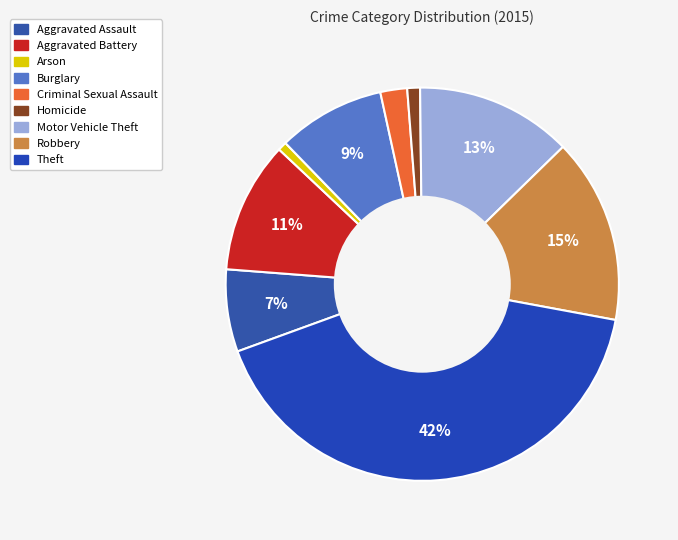

The Criminal Sexual Assault slice represents 1% of the pie. True or false?

False